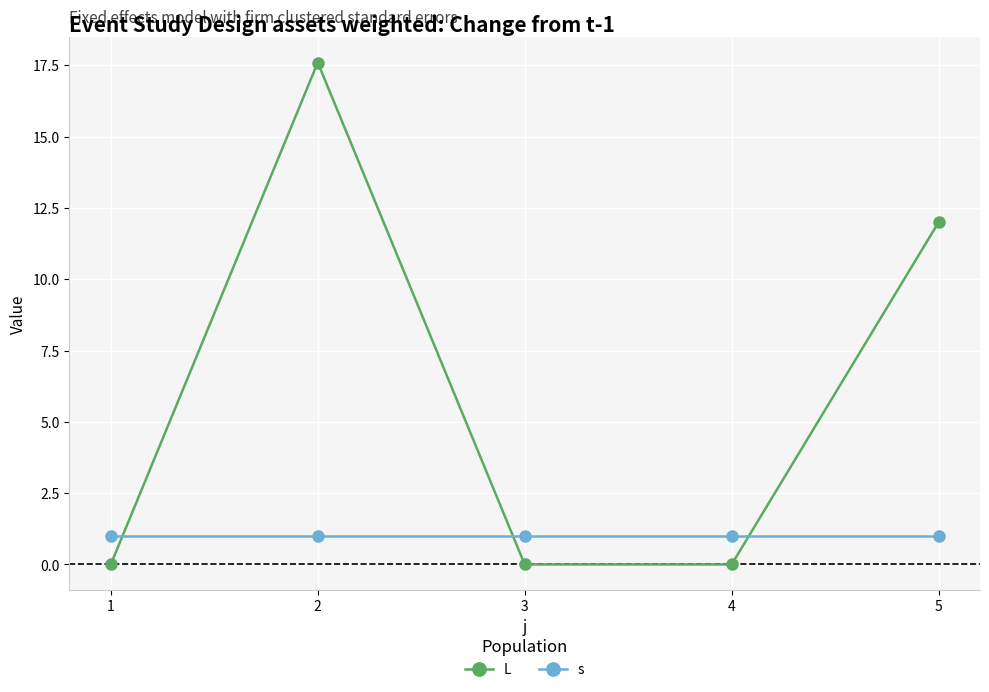

What is the minimum value for s?

1.0